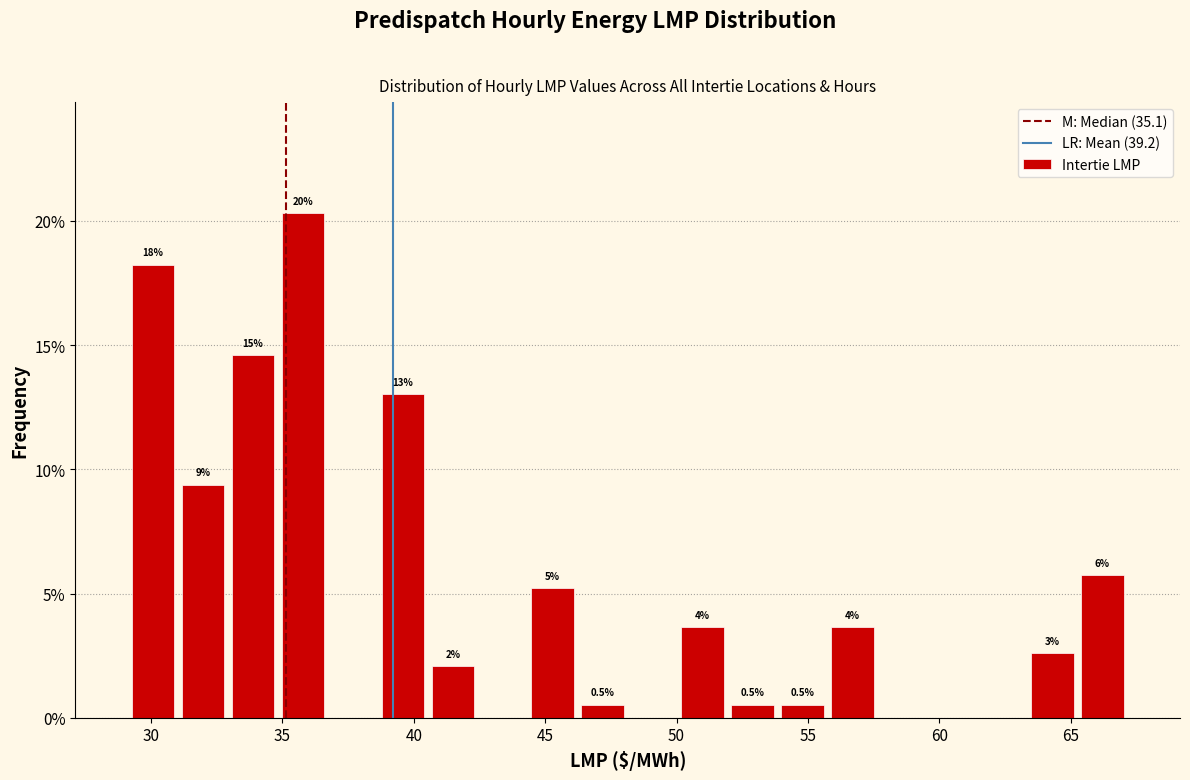

Read against the x-axis, roughly where is the centre of the tallest bar?

36.0